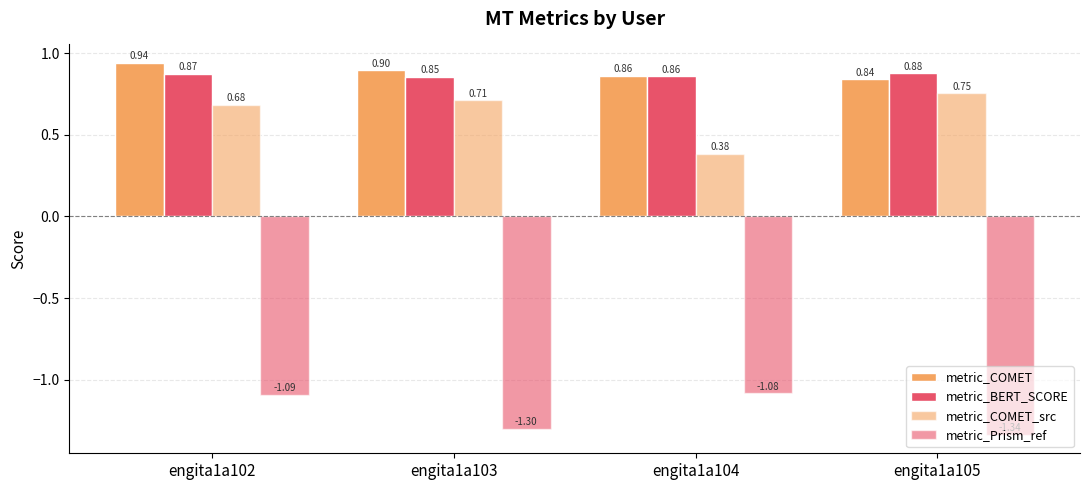

Are the bars horizontal?

No